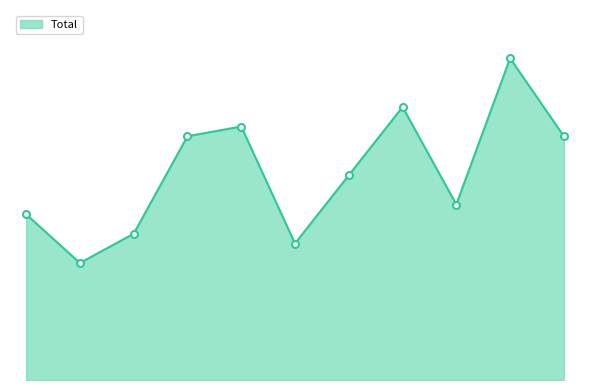

Is this an area chart (filled region under the line)?

Yes